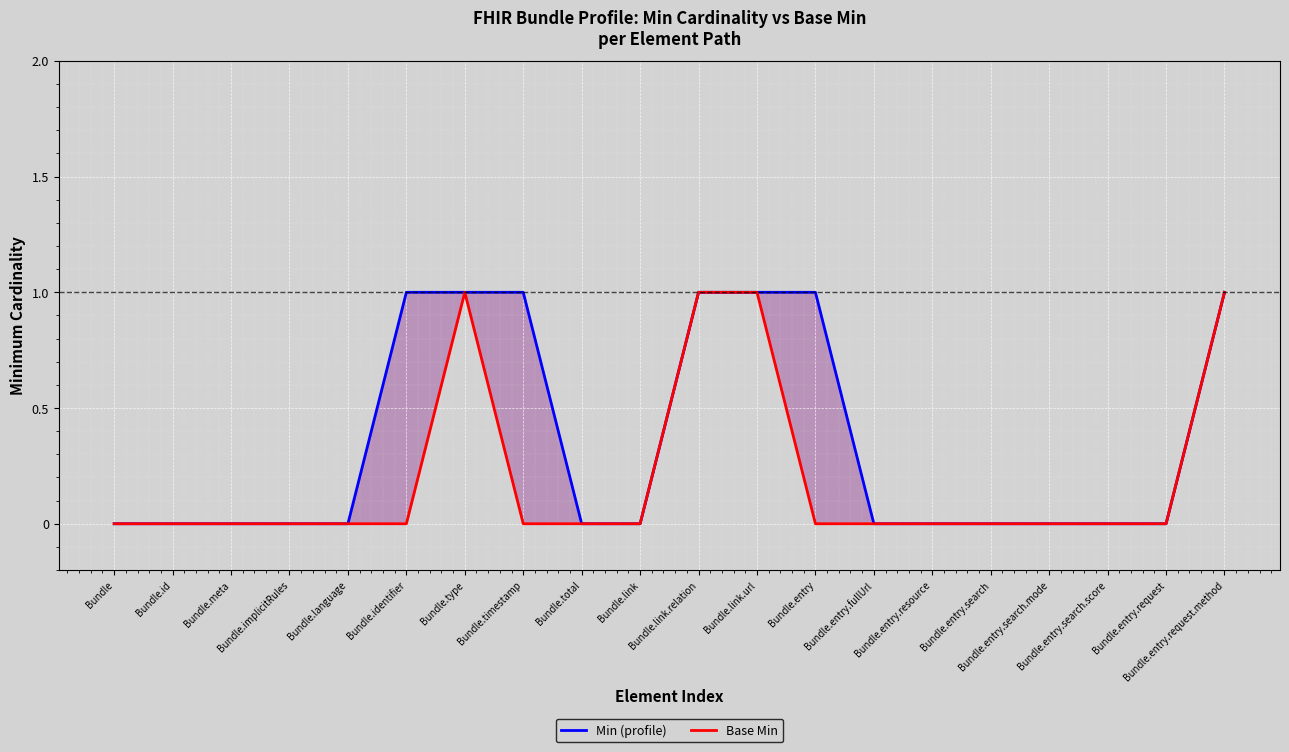

At which category does the chart reach its peak across all series?

Bundle.identifier